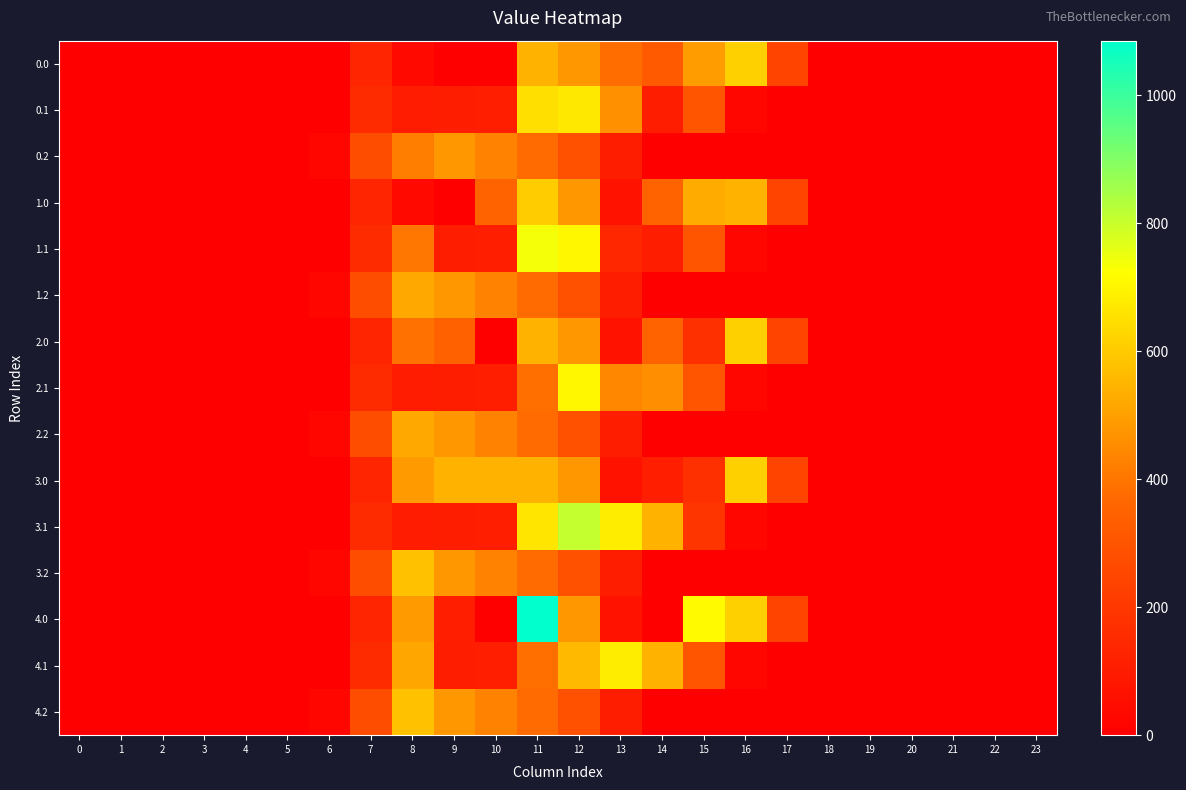

At how many categories does at least one series exceed 551?

6